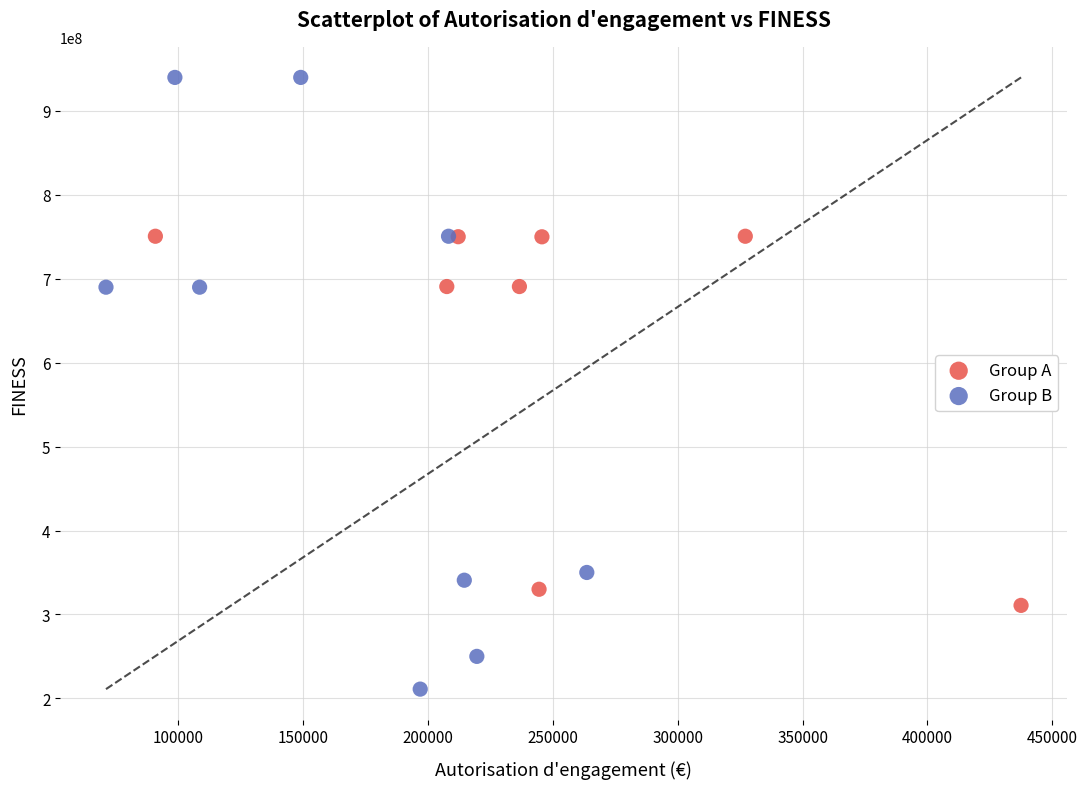

What are all the series names shown in the legend?

Group A, Group B